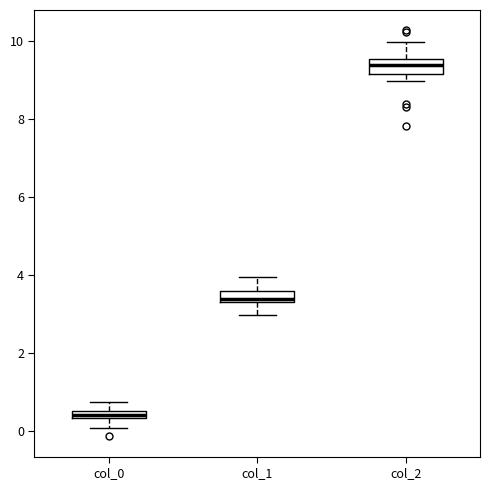

Which box has the highest median line?

col_2